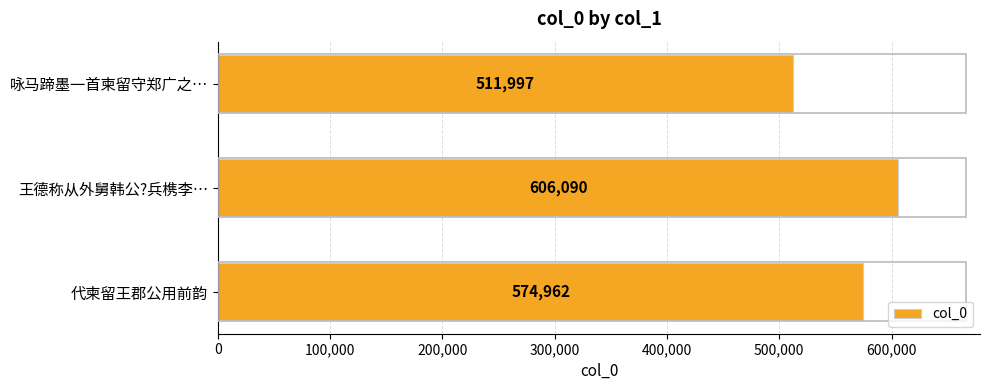

How many values are below 574962?

1